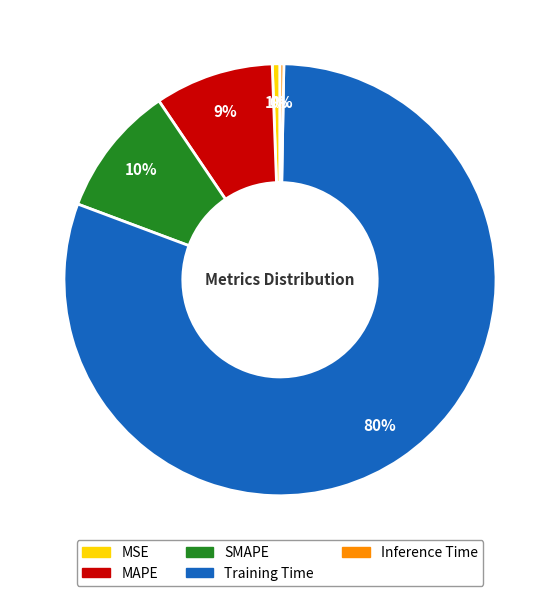

True or false: MAPE accounts for 22% of the total.

False